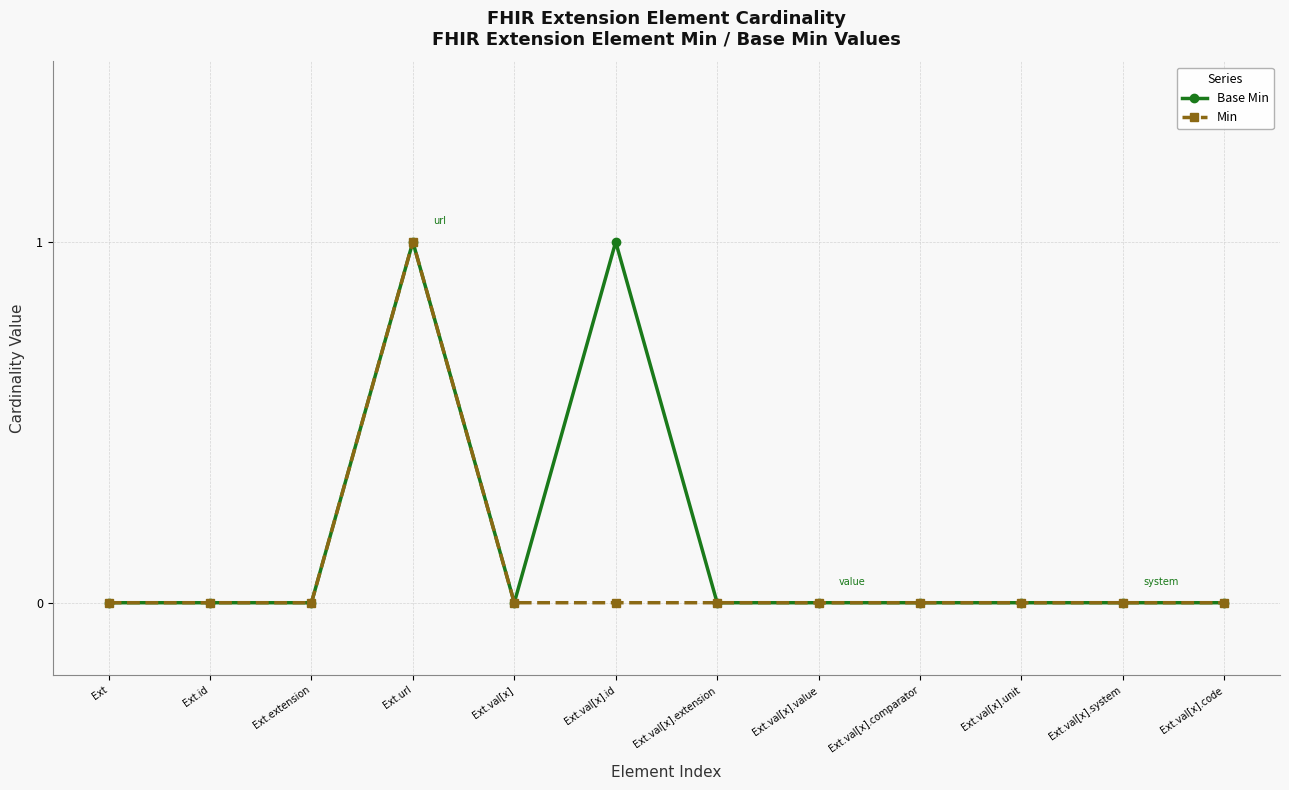

The Base Min series shows 0 at Ext.val[x]. True or false?

True